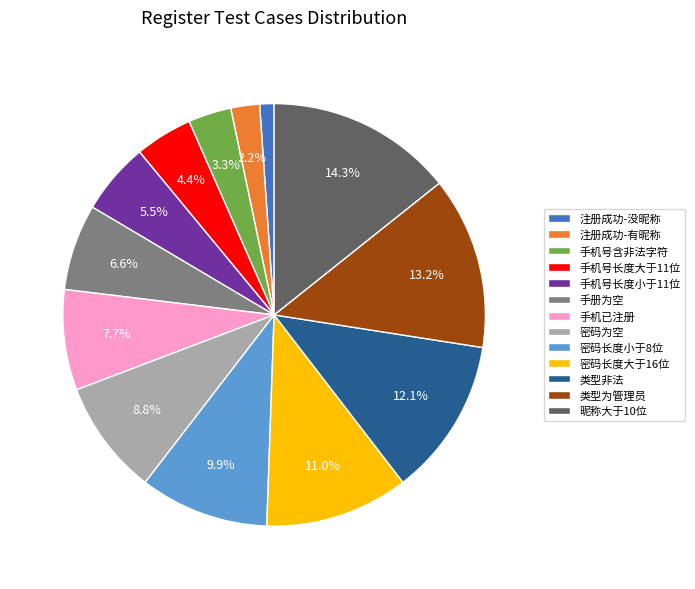

Rank the categories by value from highest to lowest.

昵称大于10位, 类型为管理员, 类型非法, 密码长度大于16位, 密码长度小于8位, 密码为空, 手机已注册, 手册为空, 手机号长度小于11位, 手机号长度大于11位, 手机号含非法字符, 注册成功-有昵称, 注册成功-没昵称